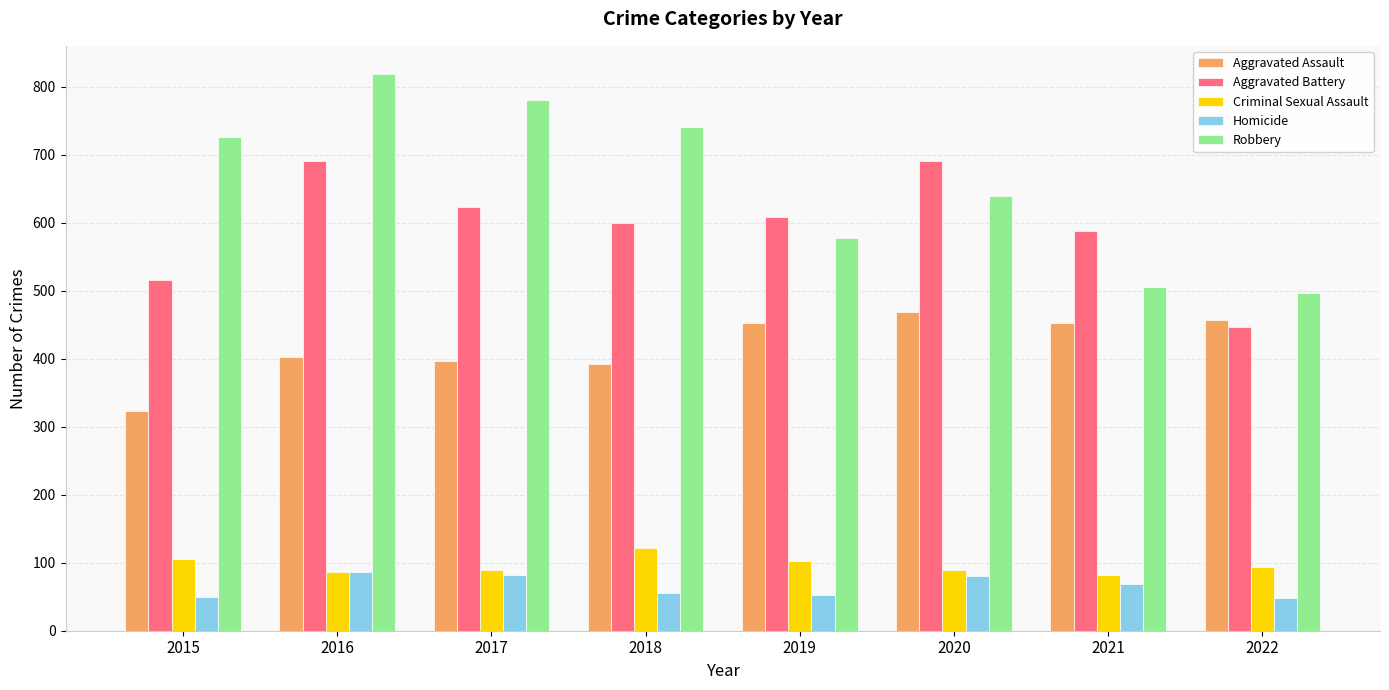

What value does the Aggravated Assault series have at 2018?

392